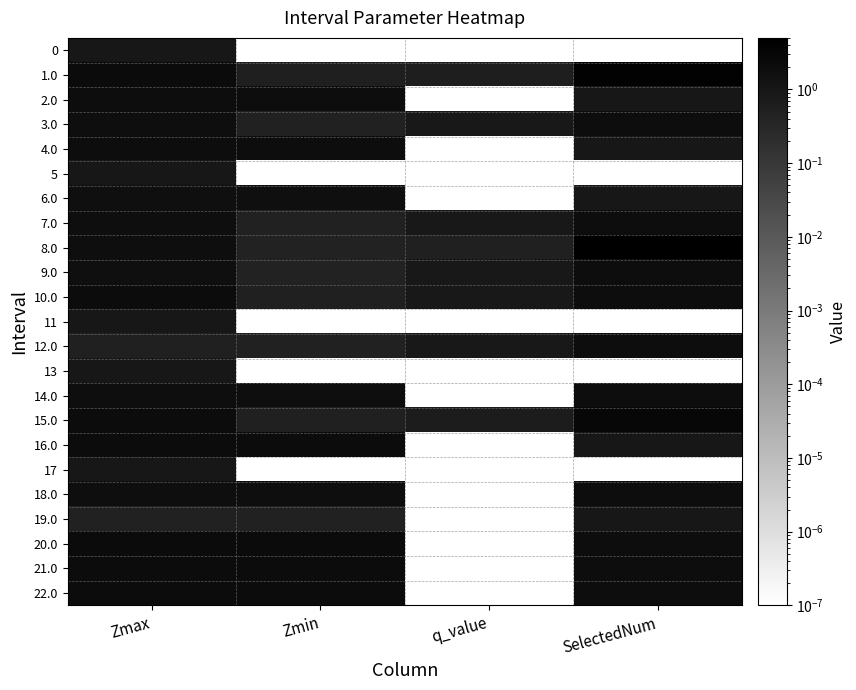

At which category is the sum across all series the highest?

Zmax